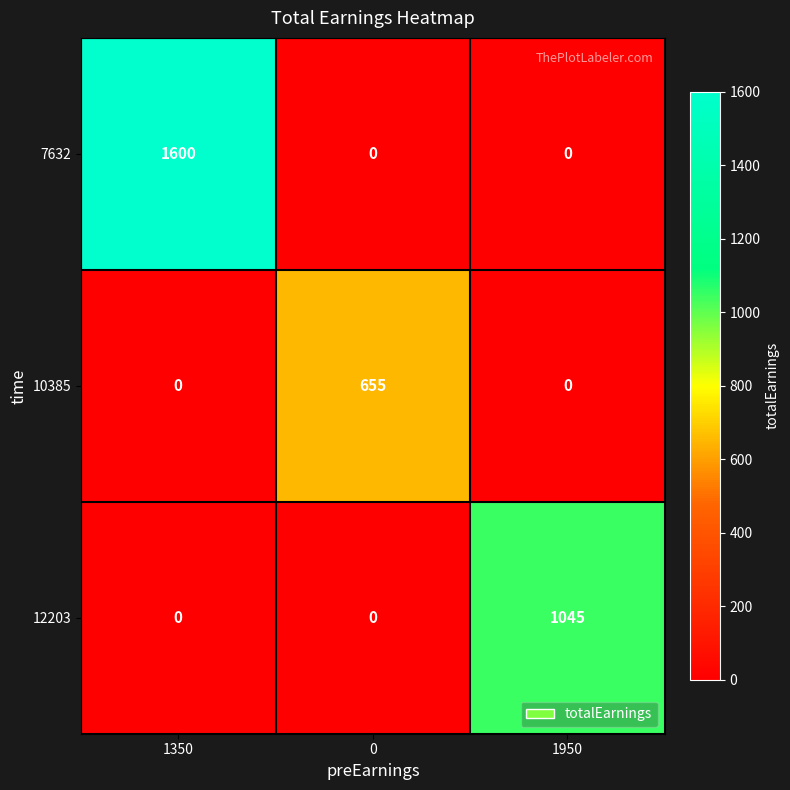

How many 7632 values are between 0 and 1600?

3